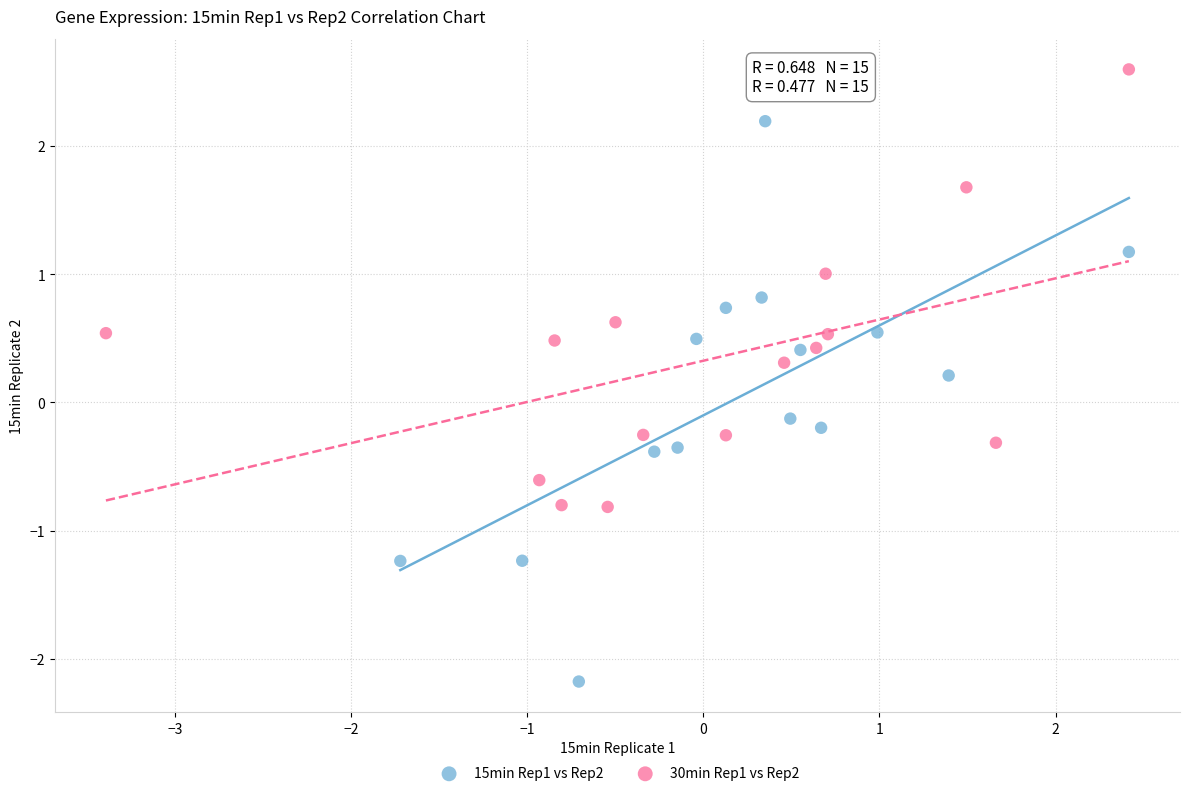

What are all the series names shown in the legend?

15min Rep1 vs Rep2, 30min Rep1 vs Rep2